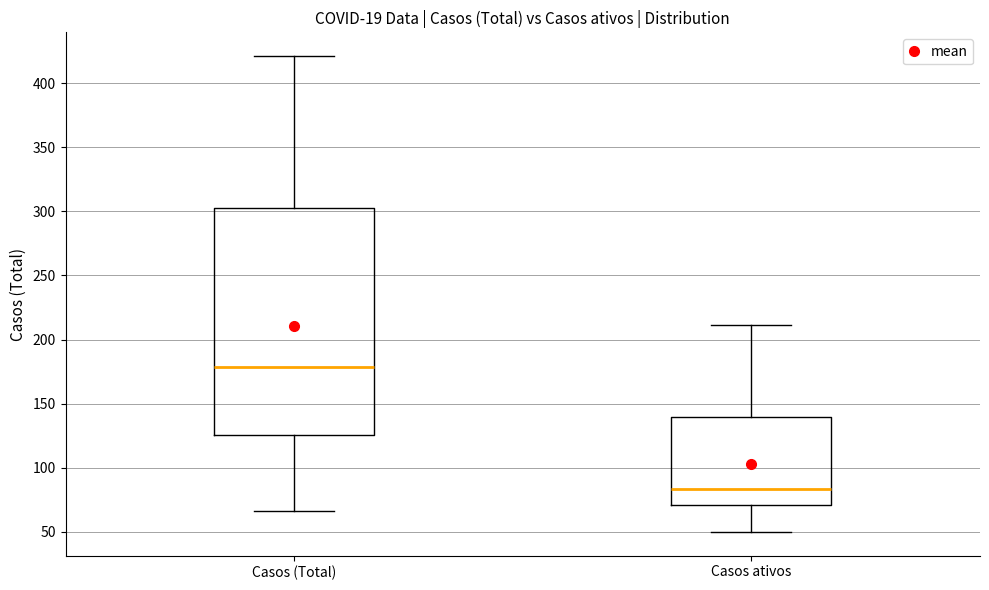

Reading left to right, transcribe this box plot: for each box, give where its median line is, the range the box spans, and where its two whiskers end, as read against the y-axis. The values are not printed on the chart, so give them approximately, as read against the axis.

Casos (Total): median 180, box 125 to 305, whiskers 65 to 420
Casos ativos: median 85, box 70 to 140, whiskers 50 to 210